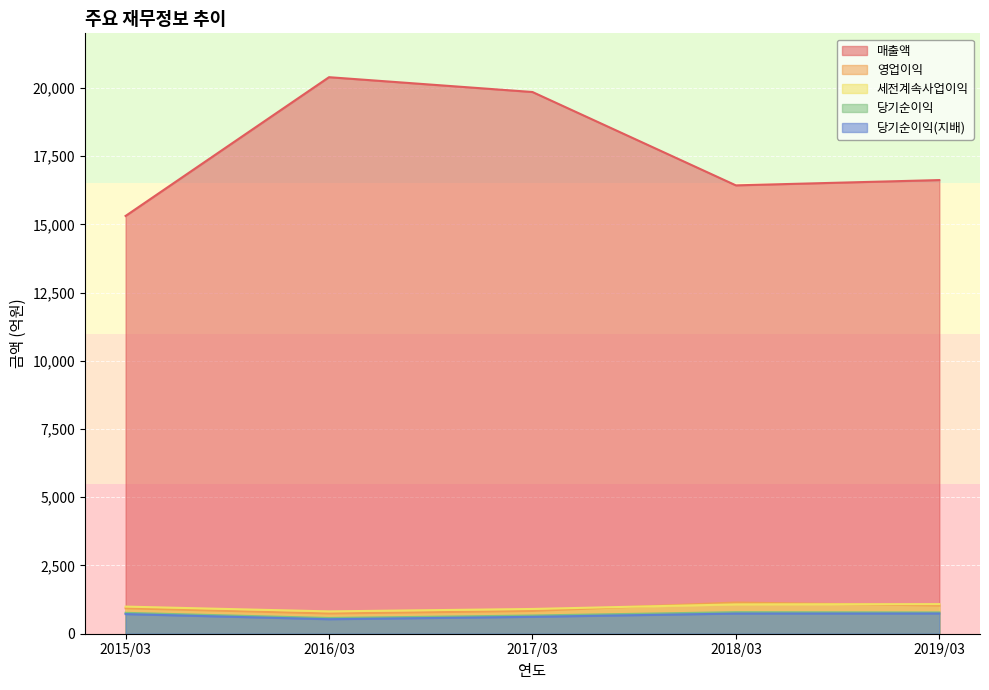

What is the highest value of the 매출액 series?

20393